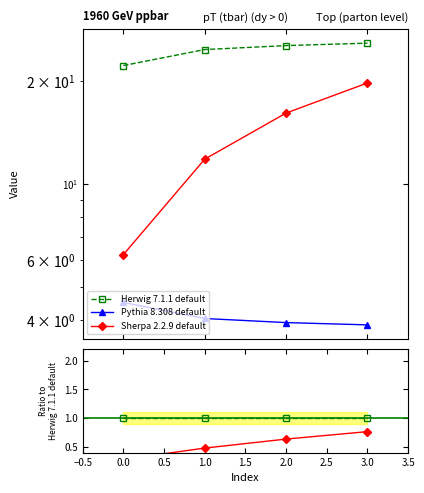

Is it true that Sherpa 2.2.9 default equals 0.1 at 0.0?

False